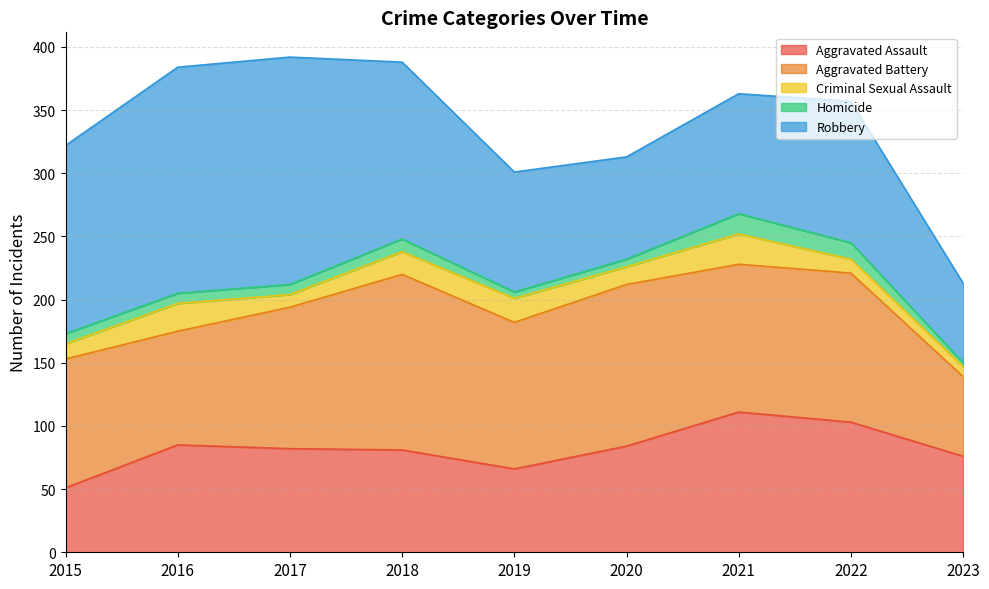

Reading left to right, transcribe all the data shown in this chart.

Aggravated Assault: 2015=51	2016=85	2017=82	2018=81	2019=66	2020=84	2021=111	2022=103	2023=76
Aggravated Battery: 2015=102	2016=90	2017=112	2018=139	2019=116	2020=128	2021=117	2022=118	2023=63
Criminal Sexual Assault: 2015=12	2016=22	2017=10	2018=18	2019=19	2020=14	2021=24	2022=11	2023=8
Homicide: 2015=8	2016=8	2017=8	2018=10	2019=5	2020=6	2021=16	2022=13	2023=3
Robbery: 2015=149	2016=179	2017=180	2018=140	2019=95	2020=81	2021=95	2022=112	2023=63